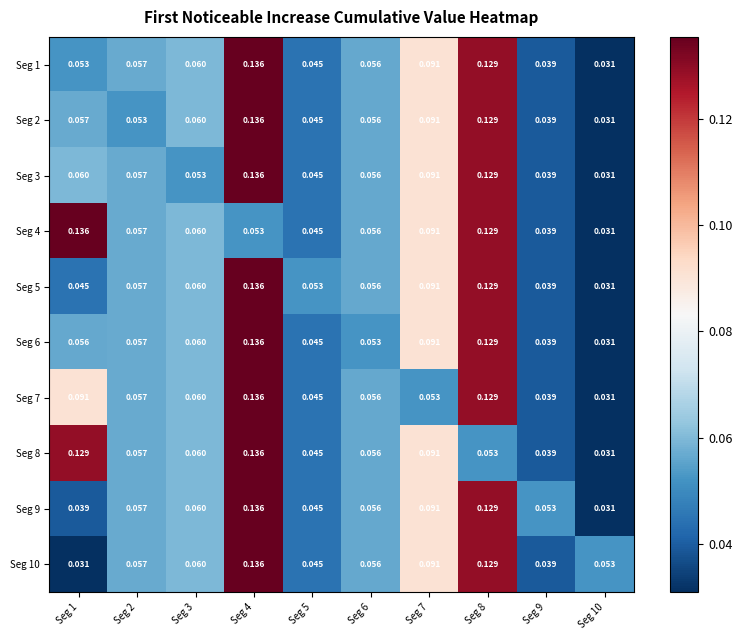

Is the value of Seg 8 at Seg 6 greater than the value of Seg 4 at Seg 10?

Yes